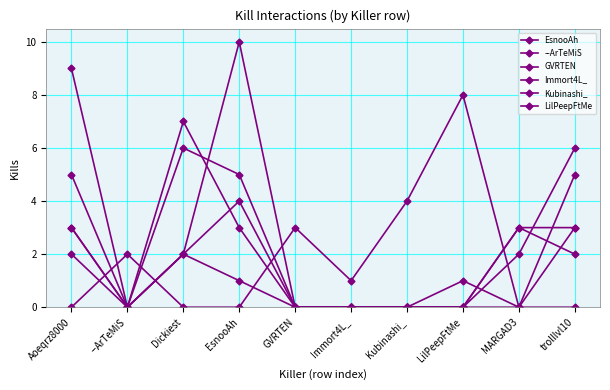

What is the label of the 9th point from the right?

--ArTeMiS